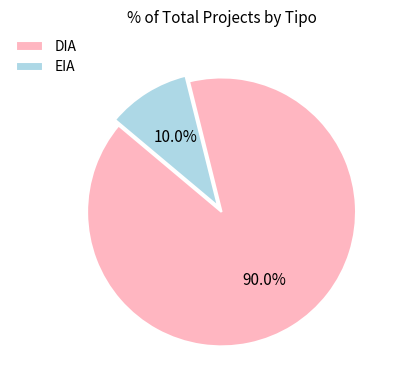

To the nearest percent, what is the combined percentage of DIA and EIA?

100%